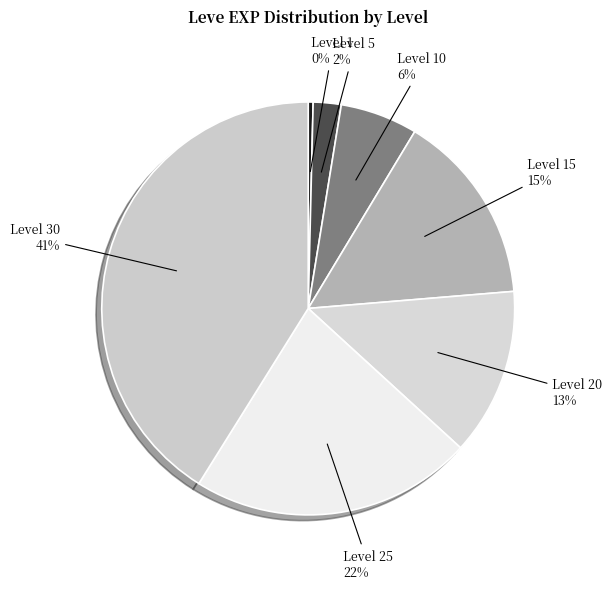

What is the ratio of the value at Level 5 to the value at Level 25?

0.1